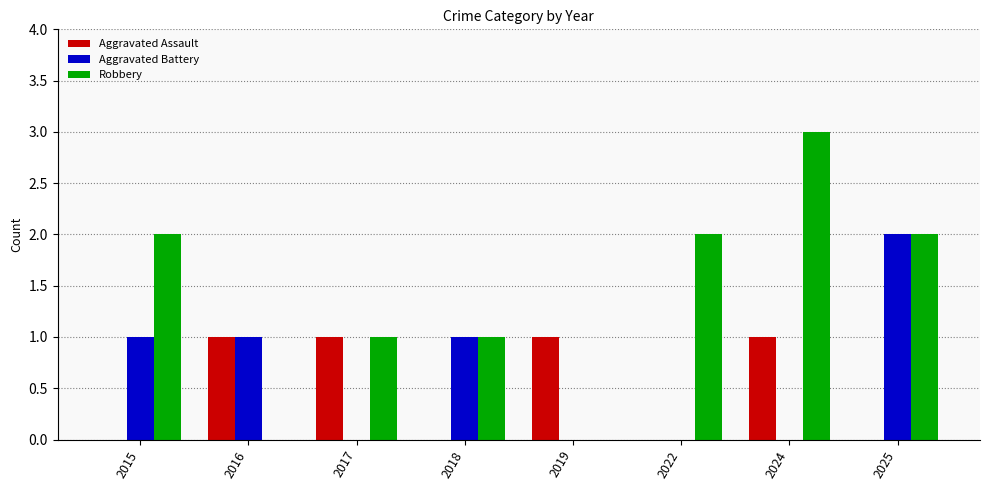

Count the Aggravated Battery values in the range 0 to 1.

7